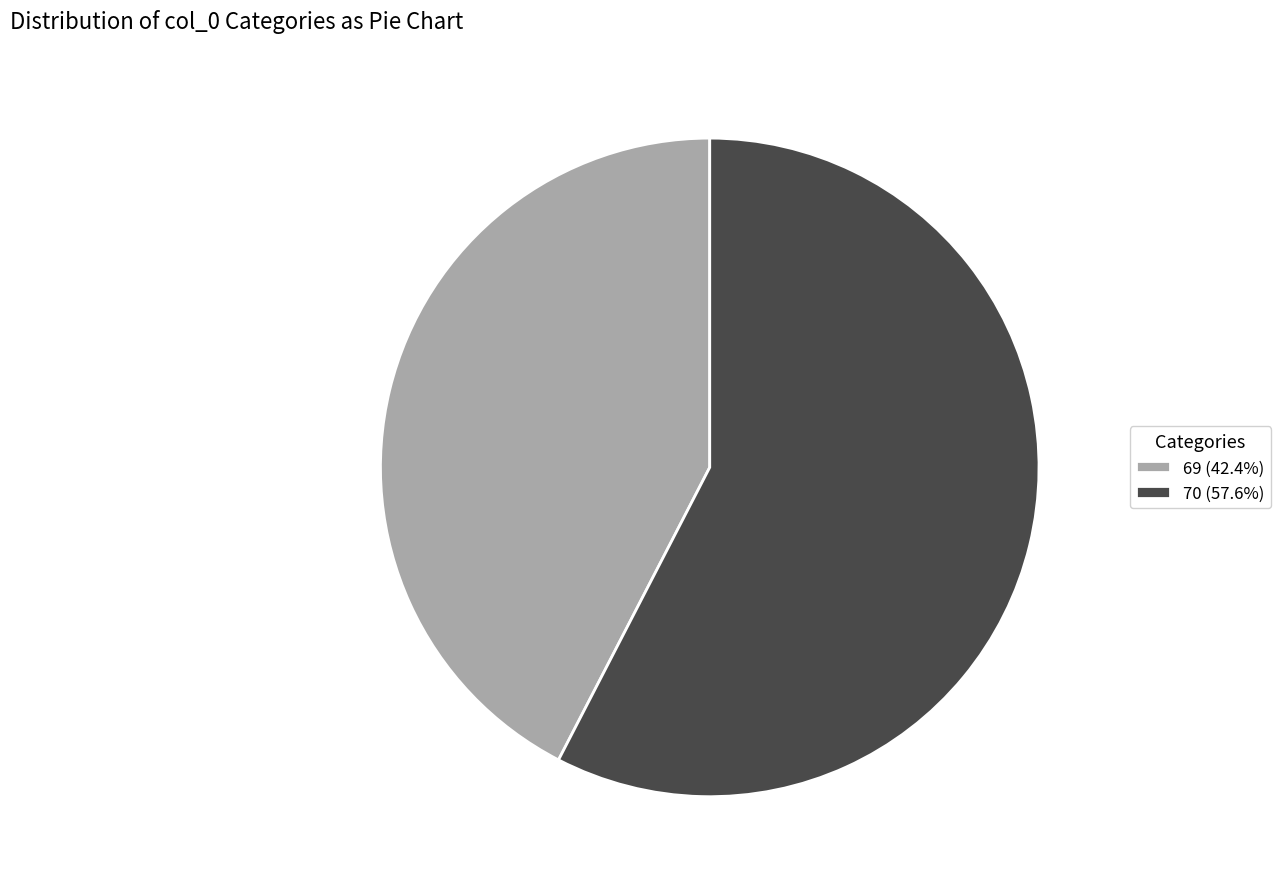

Is there a majority slice in this chart?

Yes